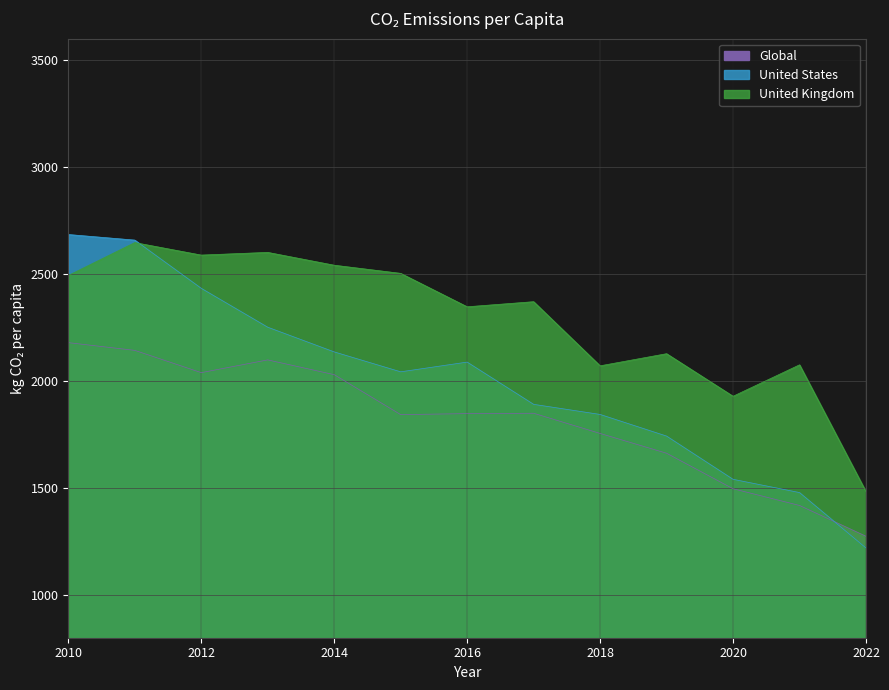

How many categories are shown in the chart?

13